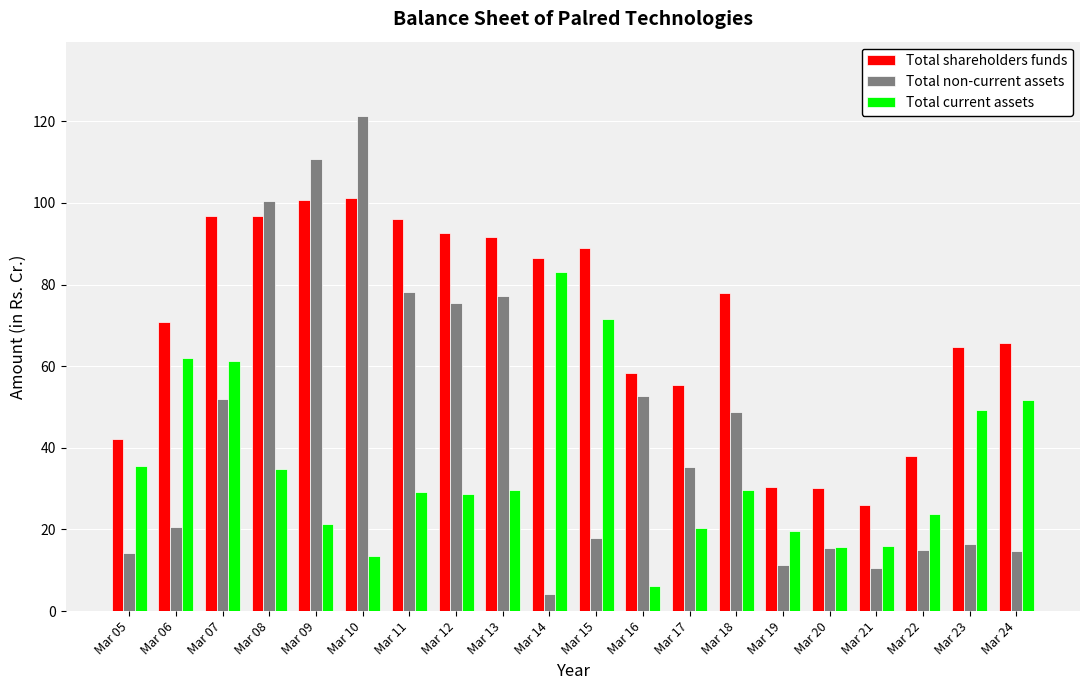

Does the chart contain any negative values?

No